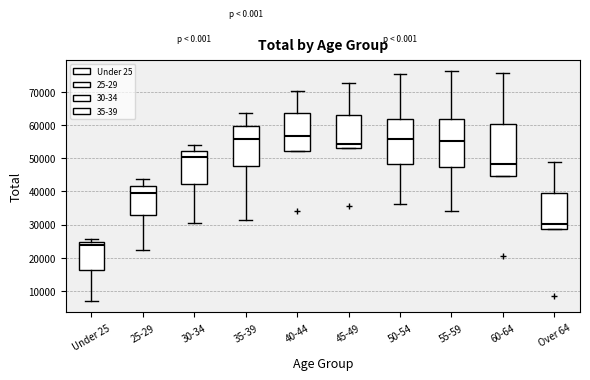

Where does the median line of the box for 60-64 sit on the y-axis? The values are not printed on the chart, so give them approximately, as read against the axis.

48000